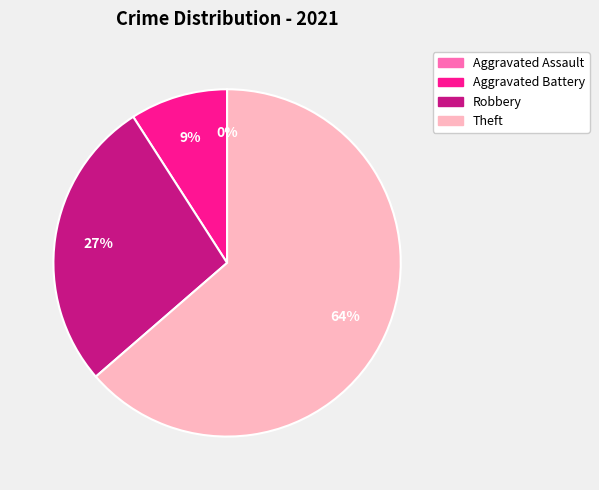

To the nearest percent, what is the average slice percentage?

25%